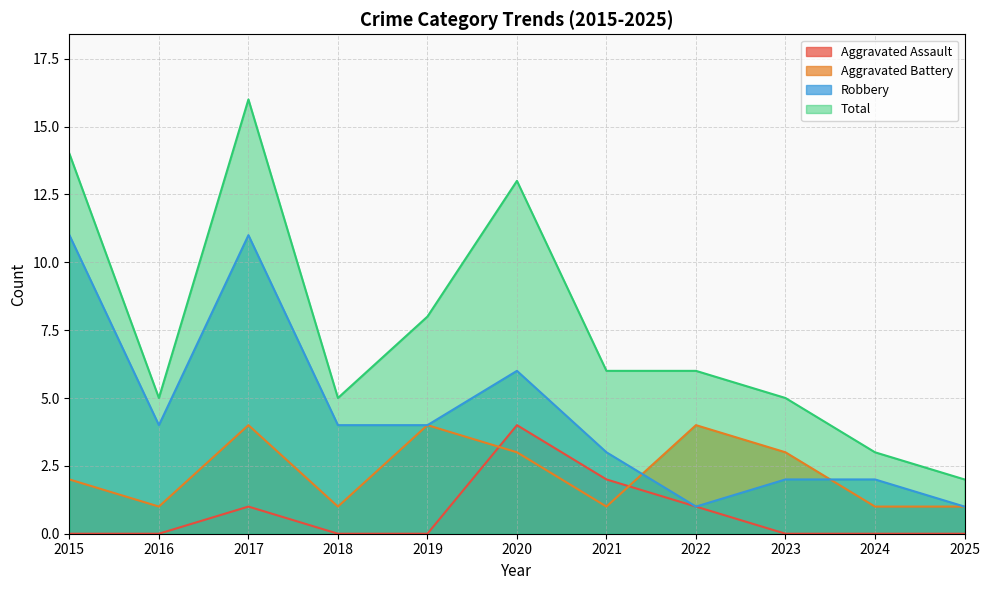

Reading left to right, what are all the values shown in this chart?

Aggravated Assault: 0	0	1	0	0	4	2	1	0	0	0
Aggravated Battery: 2	1	4	1	4	3	1	4	3	1	1
Robbery: 11	4	11	4	4	6	3	1	2	2	1
Total: 14	5	16	5	8	13	6	6	5	3	2